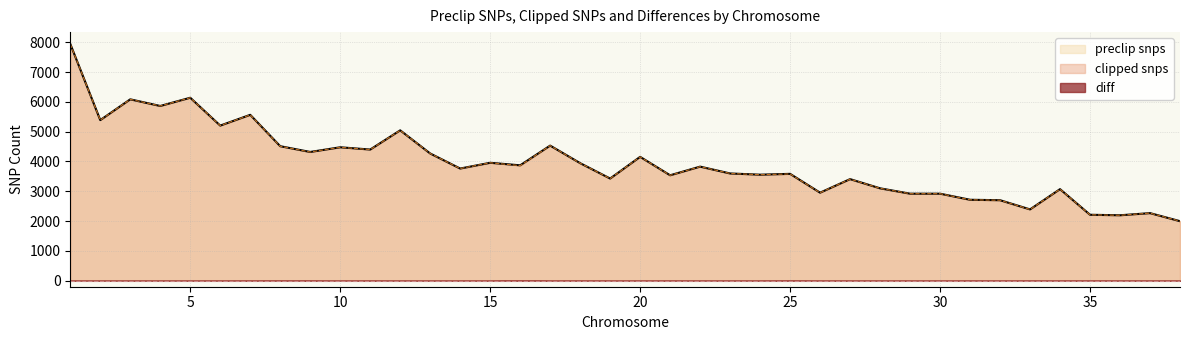

True or false: clipped snps has more than 1 interior local peaks.

True